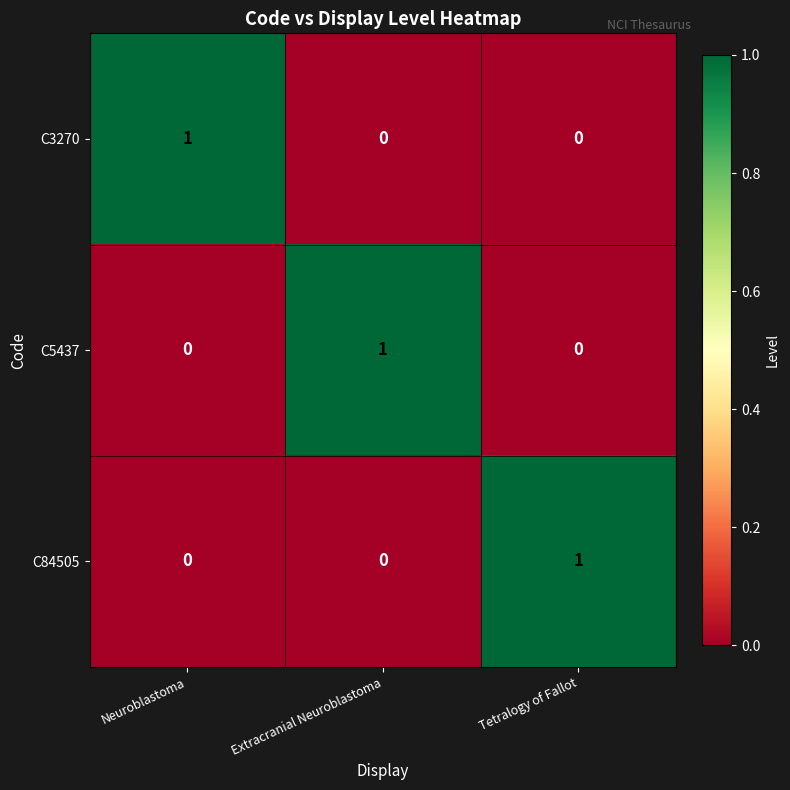

At how many categories does at least one series exceed 0?

3